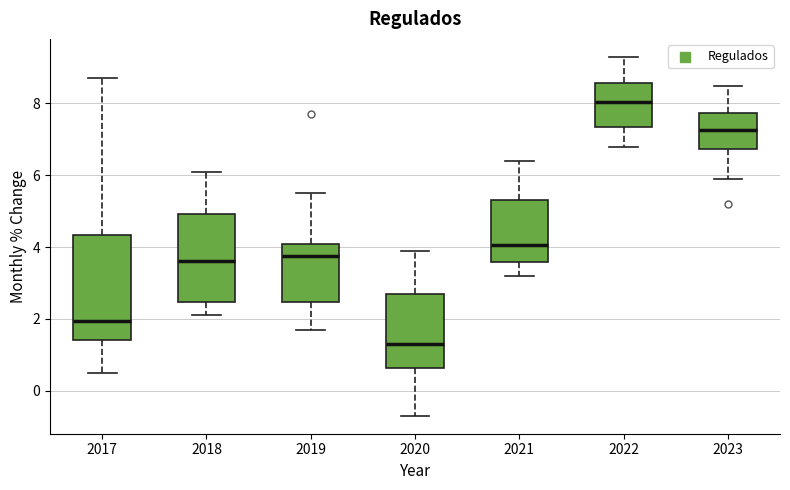

Reading left to right, transcribe this box plot: for each box, give where its median line is, the range the box spans, and where its two whiskers end, as read against the y-axis. The values are not printed on the chart, so give them approximately, as read against the axis.

2017: median 2.0, box 1.4 to 4.4, whiskers 0.6 to 8.8
2018: median 3.6, box 2.4 to 5.0, whiskers 2.2 to 6.2
2019: median 3.8, box 2.4 to 4.0, whiskers 1.8 to 5.6
2020: median 1.4, box 0.6 to 2.8, whiskers -0.6 to 4.0
2021: median 4.0, box 3.6 to 5.4, whiskers 3.2 to 6.4
2022: median 8.0, box 7.4 to 8.6, whiskers 6.8 to 9.4
2023: median 7.2, box 6.8 to 7.8, whiskers 6.0 to 8.6